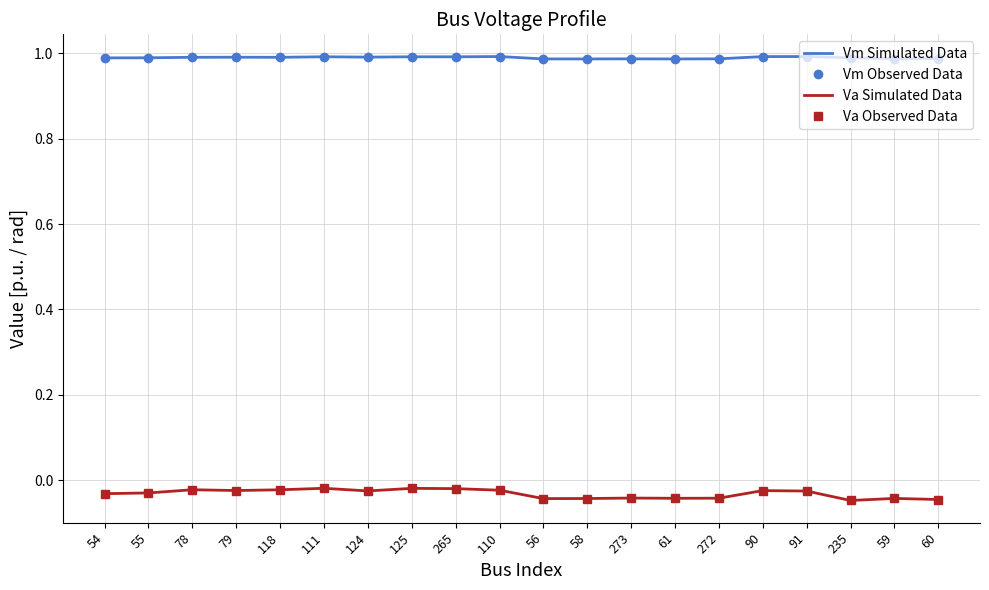

Between 54 and 110, which is larger?

110